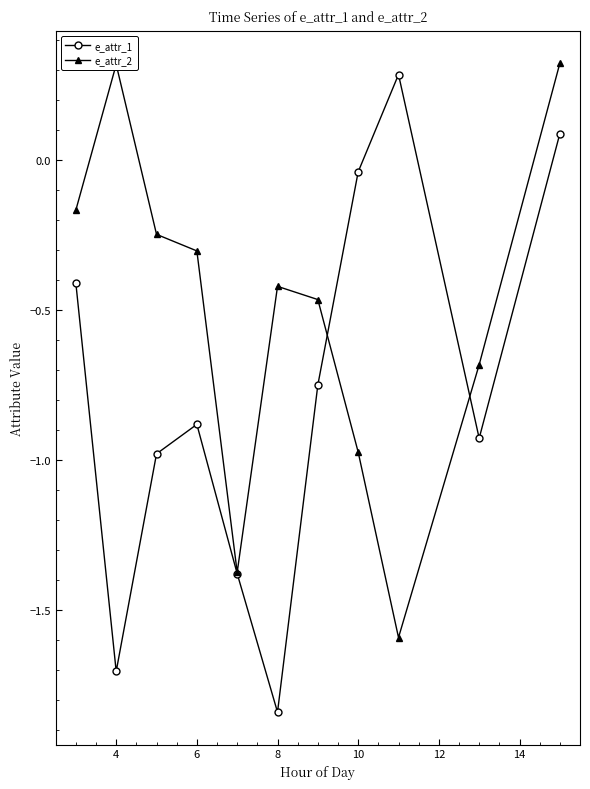

Rank the series by their average value, from highest to lowest.

e_attr_2, e_attr_1